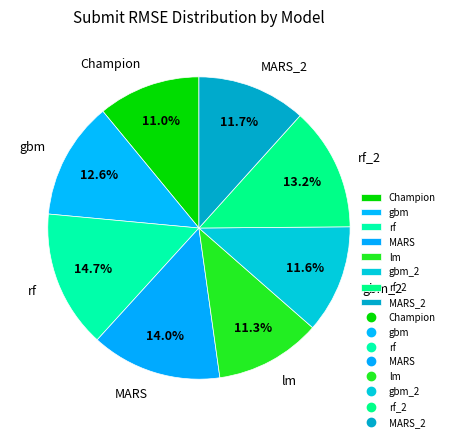

Is the sum of MARS_2 and MARS greater than half?

No